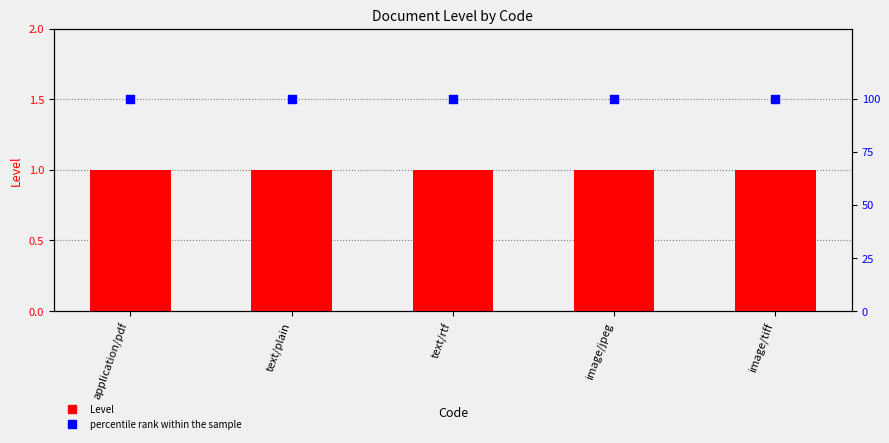

Which series has the largest total across all categories?

percentile rank within the sample